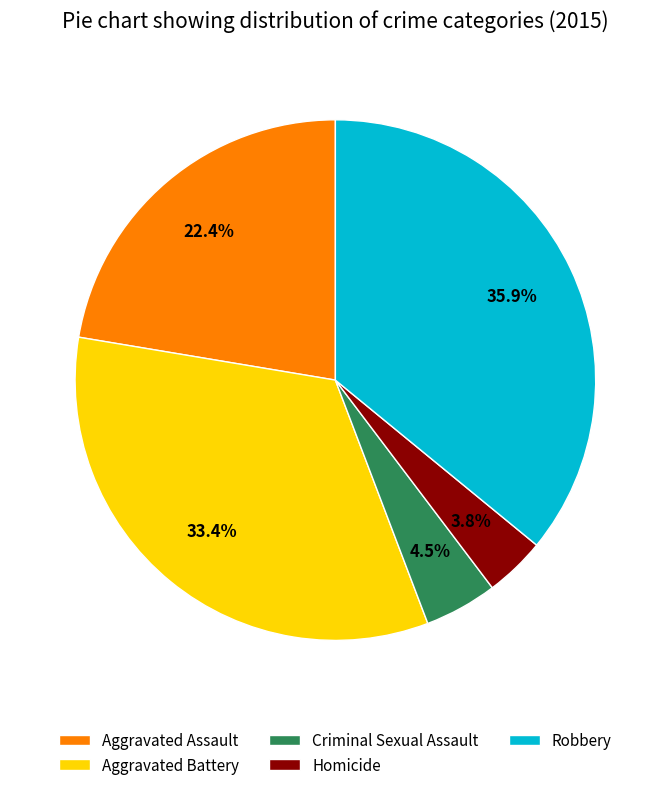

To the nearest percent, what is the difference between the Criminal Sexual Assault and Homicide slice percentages?

1%